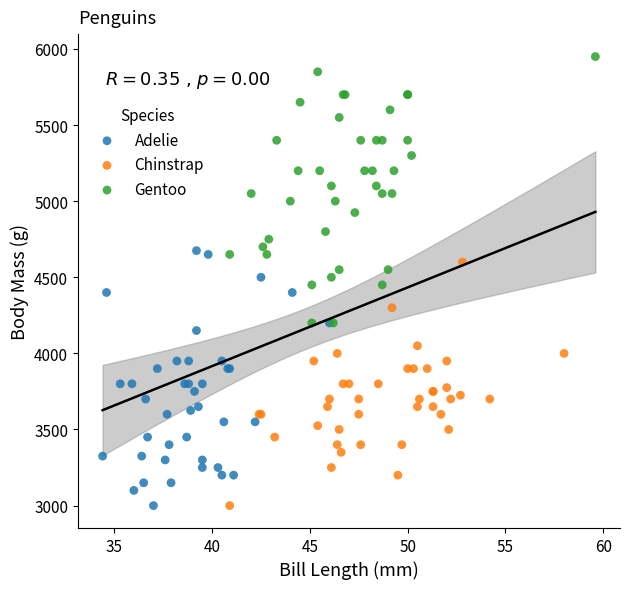

What are all the series names shown in the legend?

Adelie, Chinstrap, Gentoo